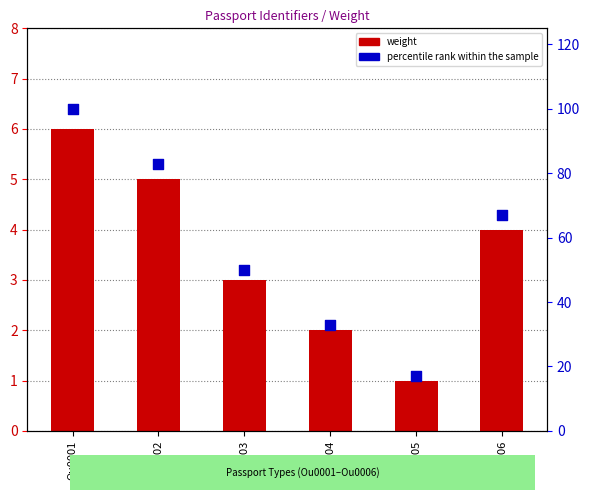

At which category is the sum across all series the highest?

Ou0001